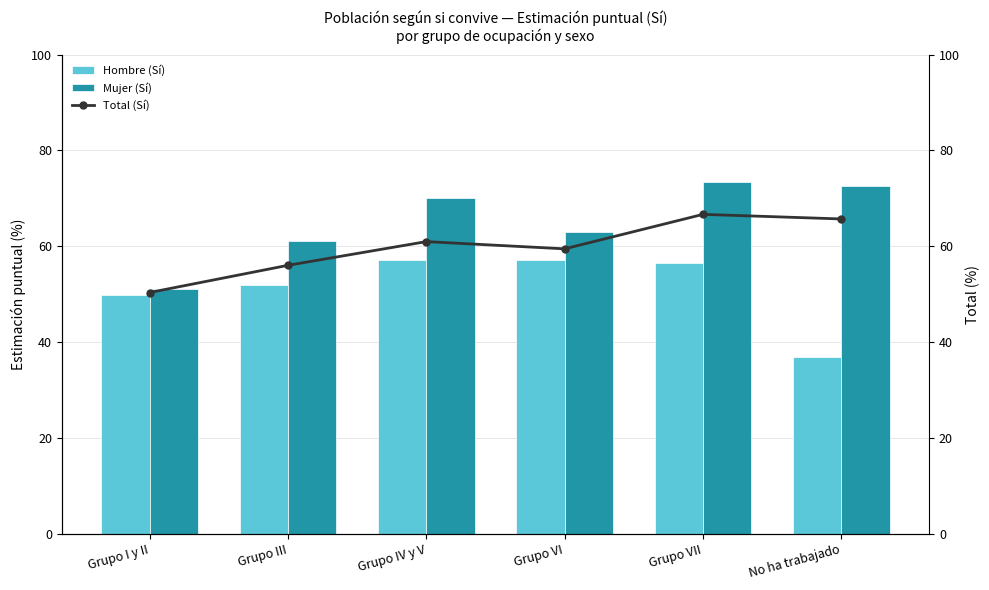

List the series in order of their overall mean, highest first.

Mujer (Sí), Total (Sí), Hombre (Sí)